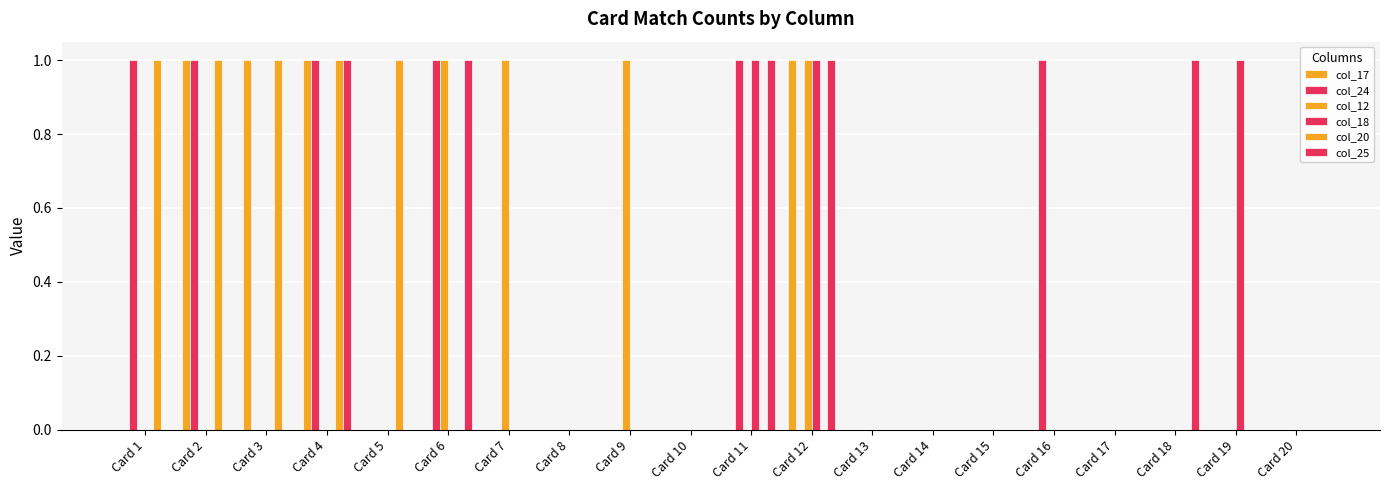

Reading left to right, extract all data points from this chart.

col_17: 0	1	1	1	0	0	0	0	0	0	0	1	0	0	0	0	0	0	0	0
col_24: 1	1	0	1	0	1	0	0	0	0	1	0	0	0	0	1	0	0	0	0
col_12: 0	0	0	0	0	1	1	0	1	0	0	1	0	0	0	0	0	0	0	0
col_18: 0	0	0	0	0	0	0	0	0	0	1	1	0	0	0	0	0	0	1	0
col_20: 1	1	1	1	1	0	0	0	0	0	0	0	0	0	0	0	0	0	0	0
col_25: 0	0	0	1	0	1	0	0	0	0	1	1	0	0	0	0	0	1	0	0